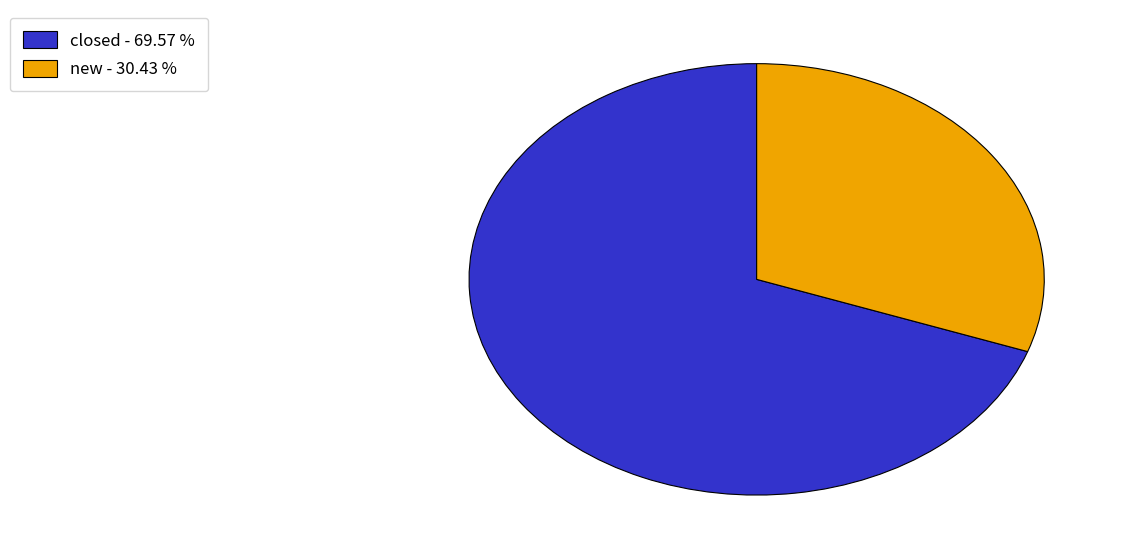

Which slice represents more than half of the pie?

closed